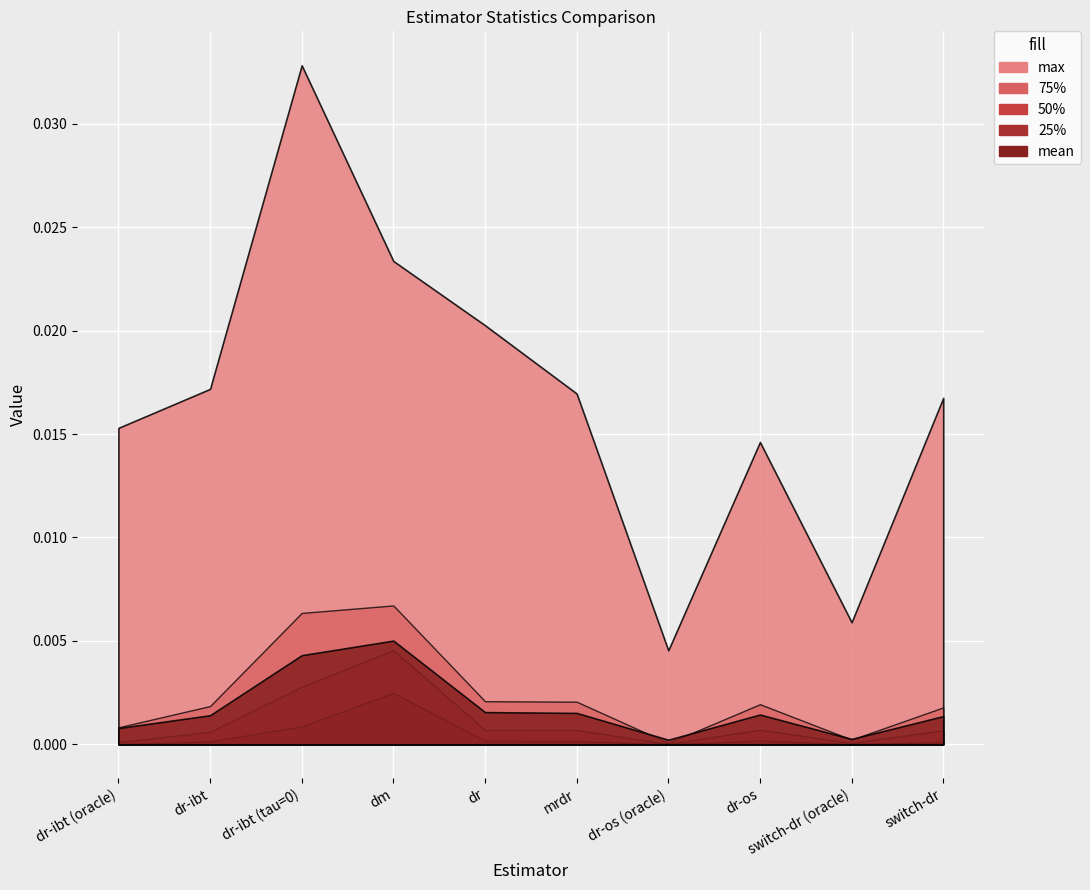

Rank the series by their maximum value, from lowest to highest.

25%, 50%, mean, 75%, max